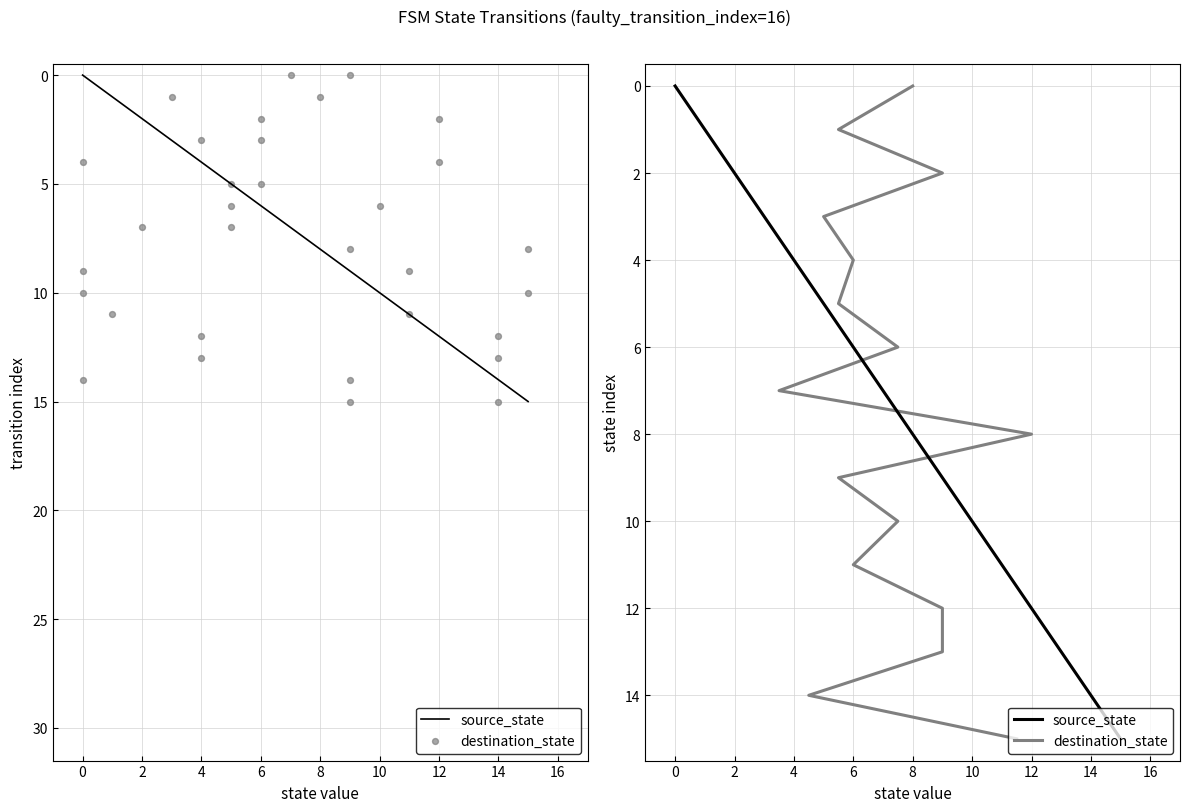

What are all the series names shown in the legend?

source_state, destination_state